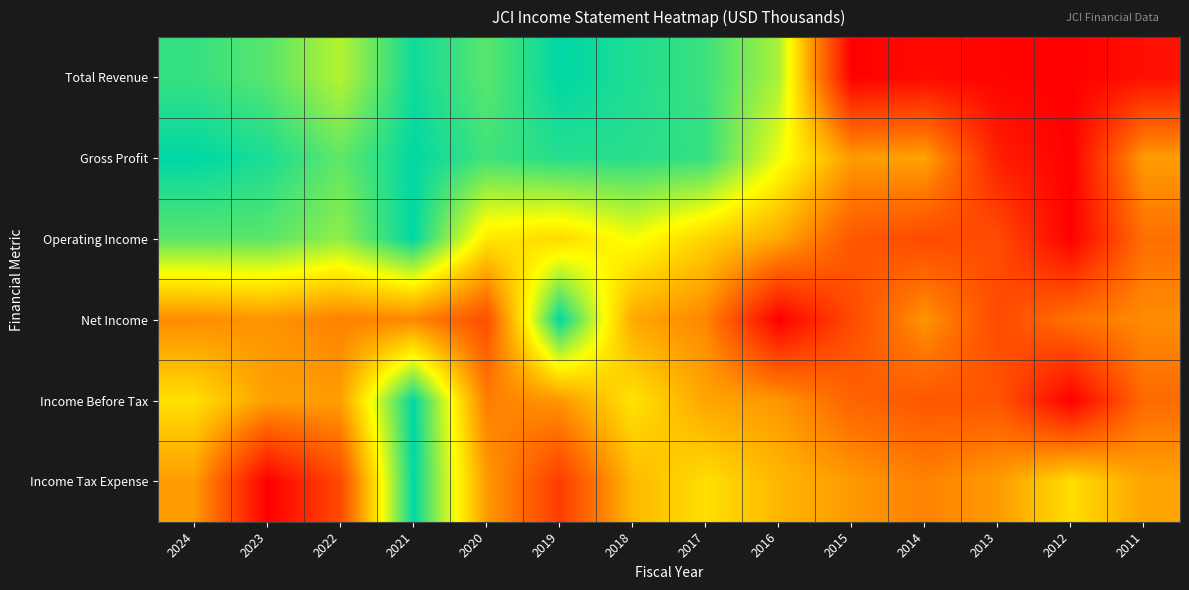

At which category is the sum across all series the highest?

2021